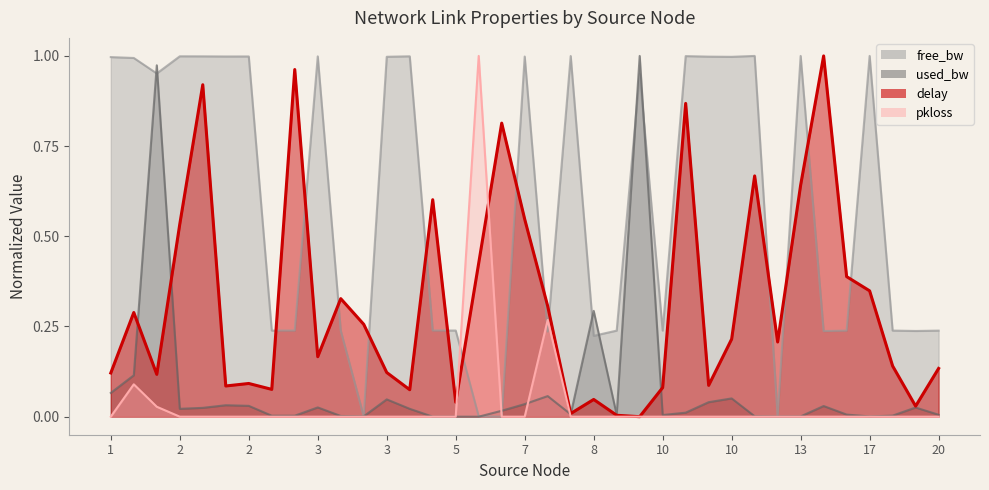

Is the value of free_bw_scaled at 7 greater than the value of pkloss_scaled at 2?

Yes